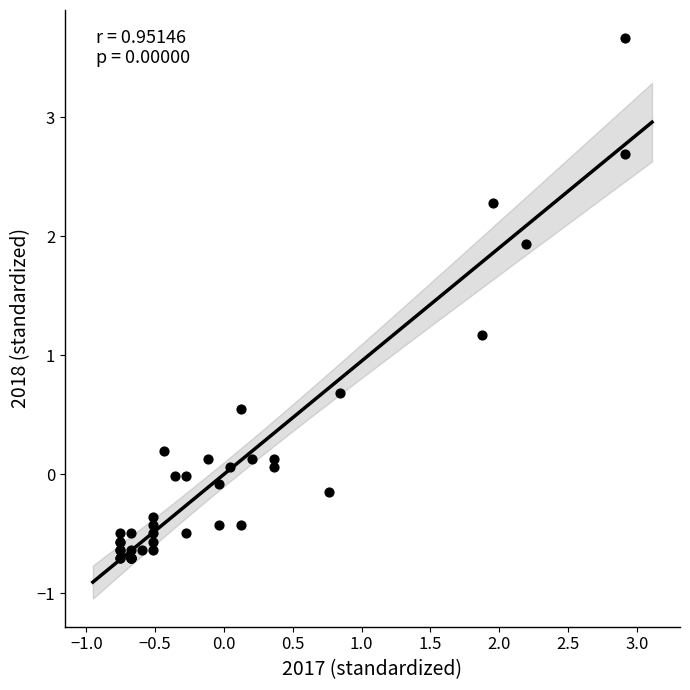

What Y value in the scatter plot is closest to 1?

1.2